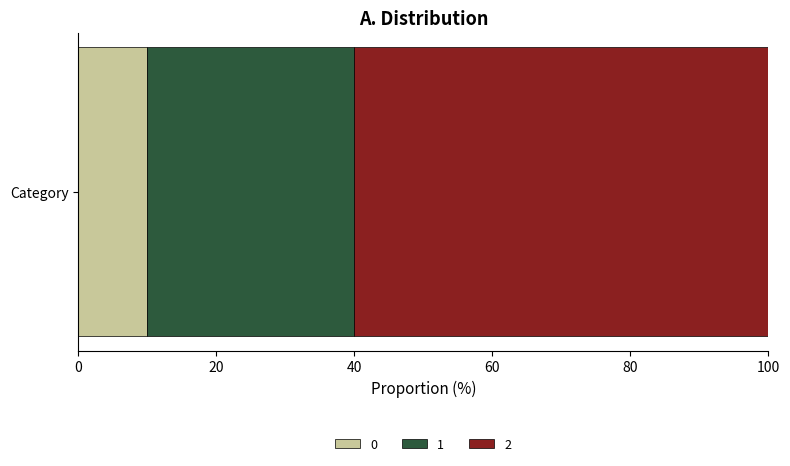

What is the lowest value of the 0 series?

10